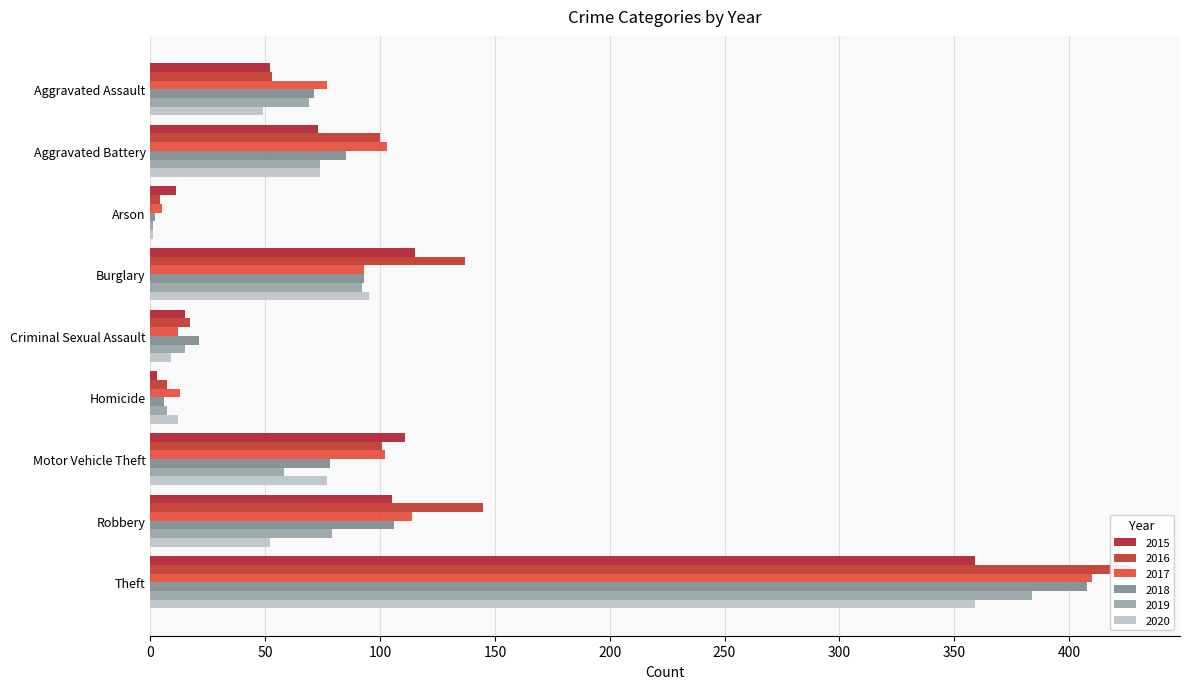

Rank the series at Arson from highest to lowest value.

2015, 2017, 2016, 2018, 2019, 2020